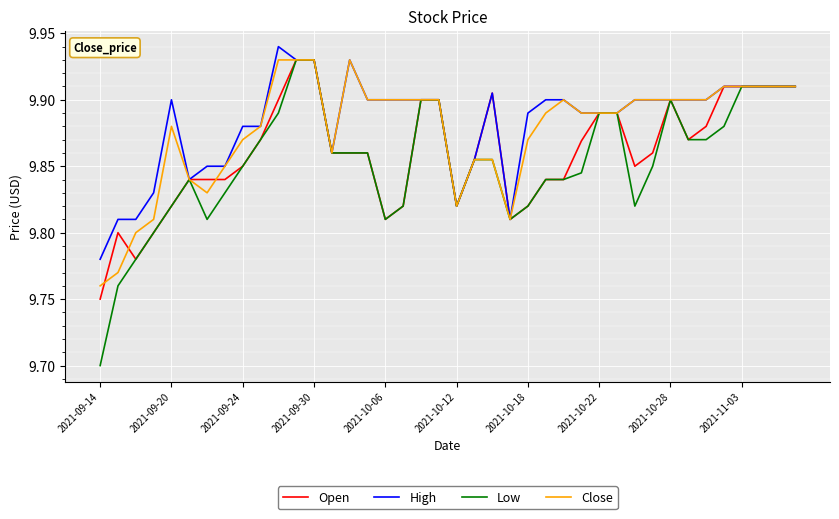

How many High values are between 9 and 10?

40